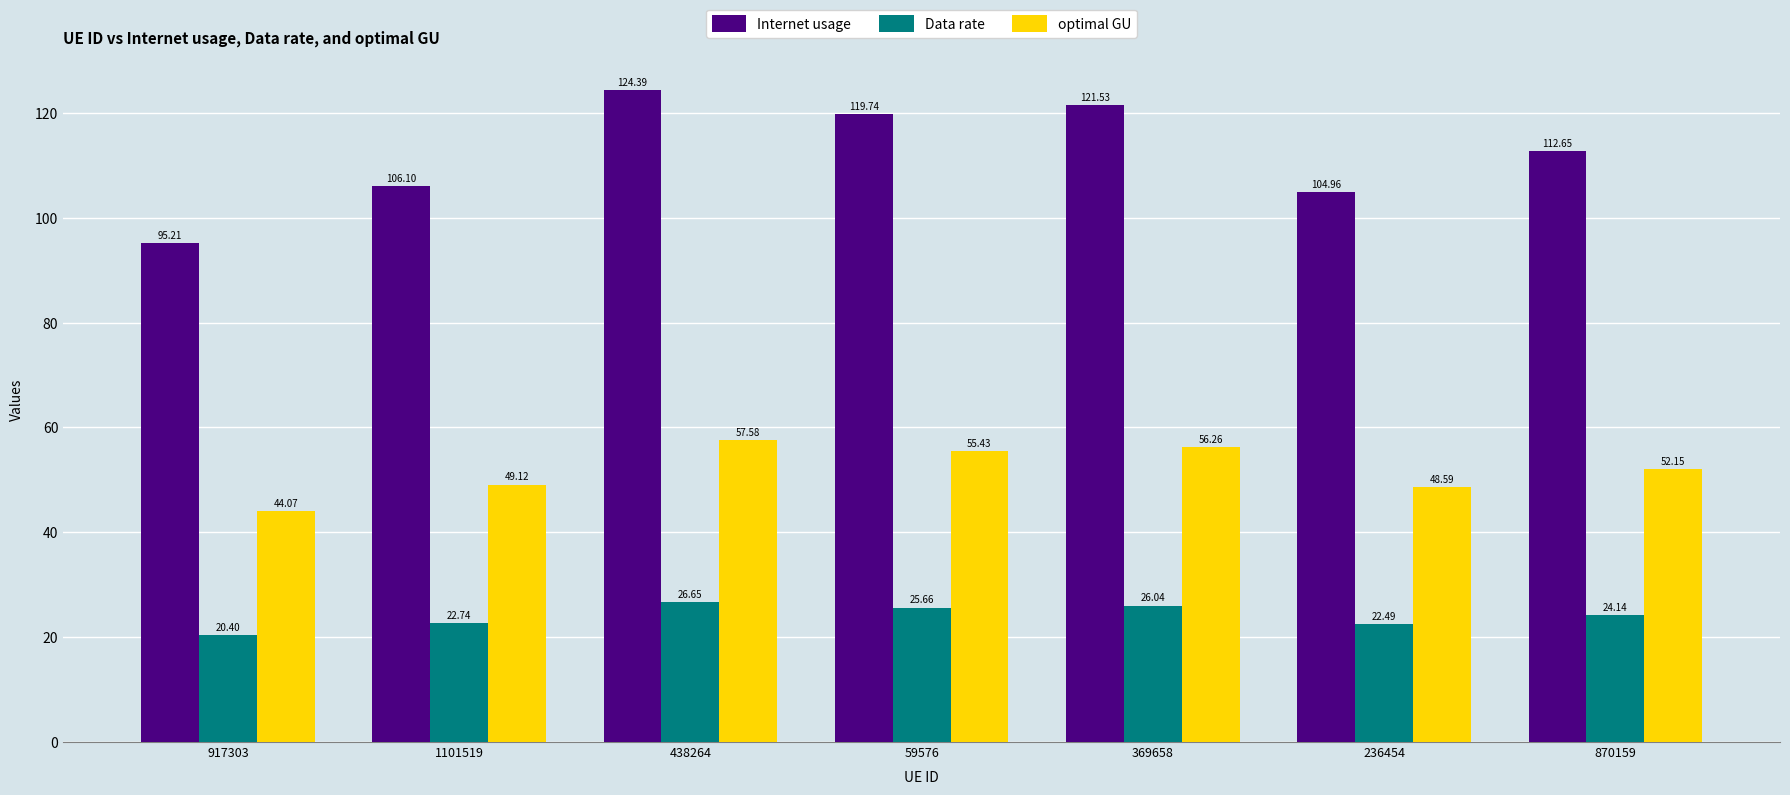

At which label does Internet usage reach its minimum?

917303